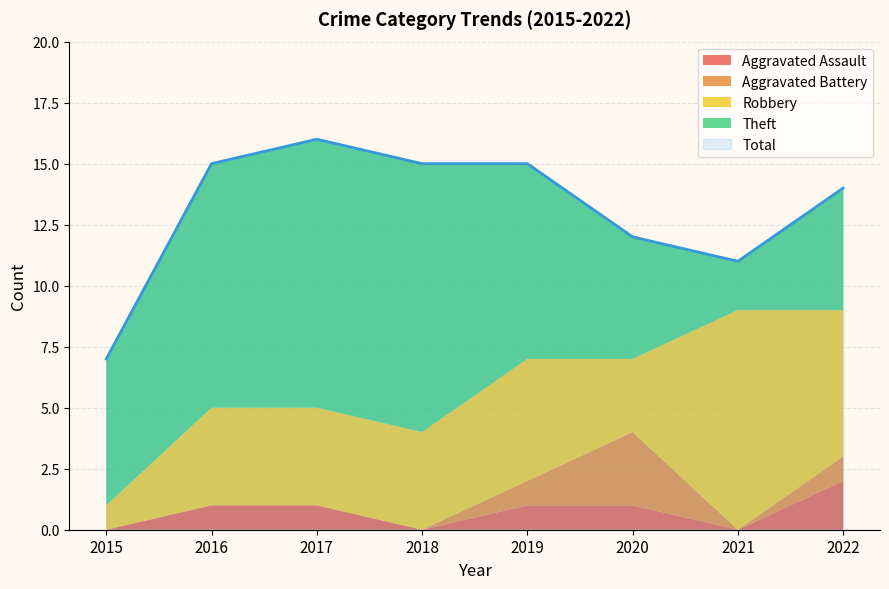

At 2019, list the series in order from largest to smallest.

Total, Theft, Robbery, Aggravated Assault, Aggravated Battery